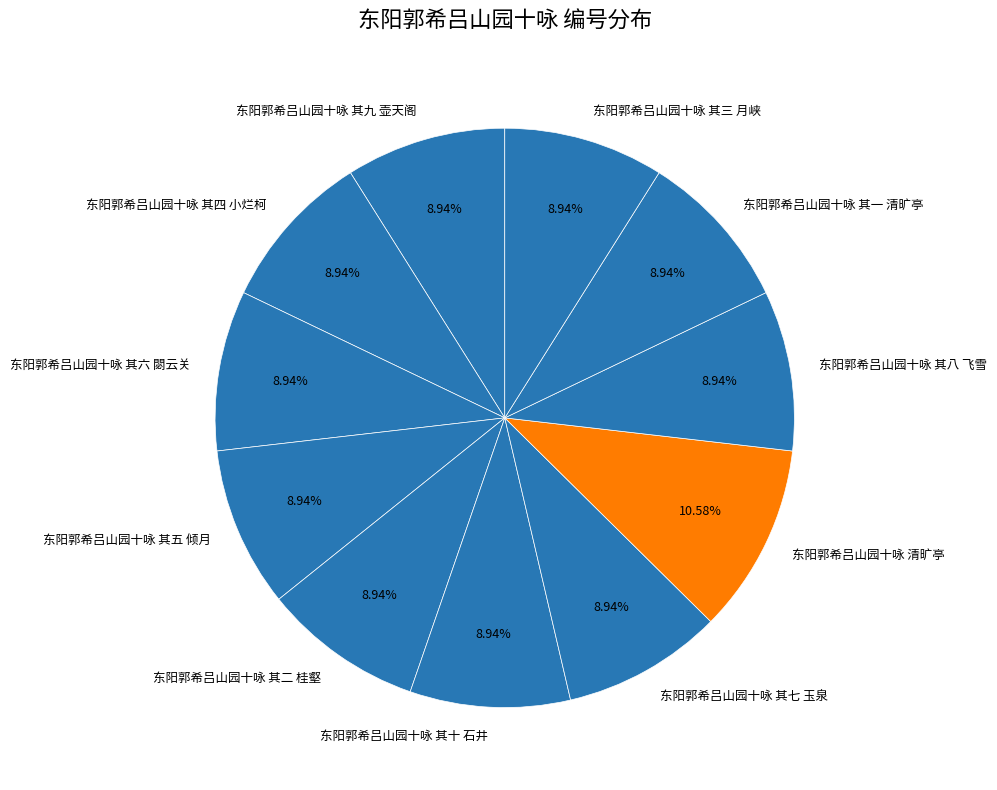

Combined, do 东阳郭希吕山园十咏 其三 月峡 and 东阳郭希吕山园十咏 清旷亭 account for over 50%?

No